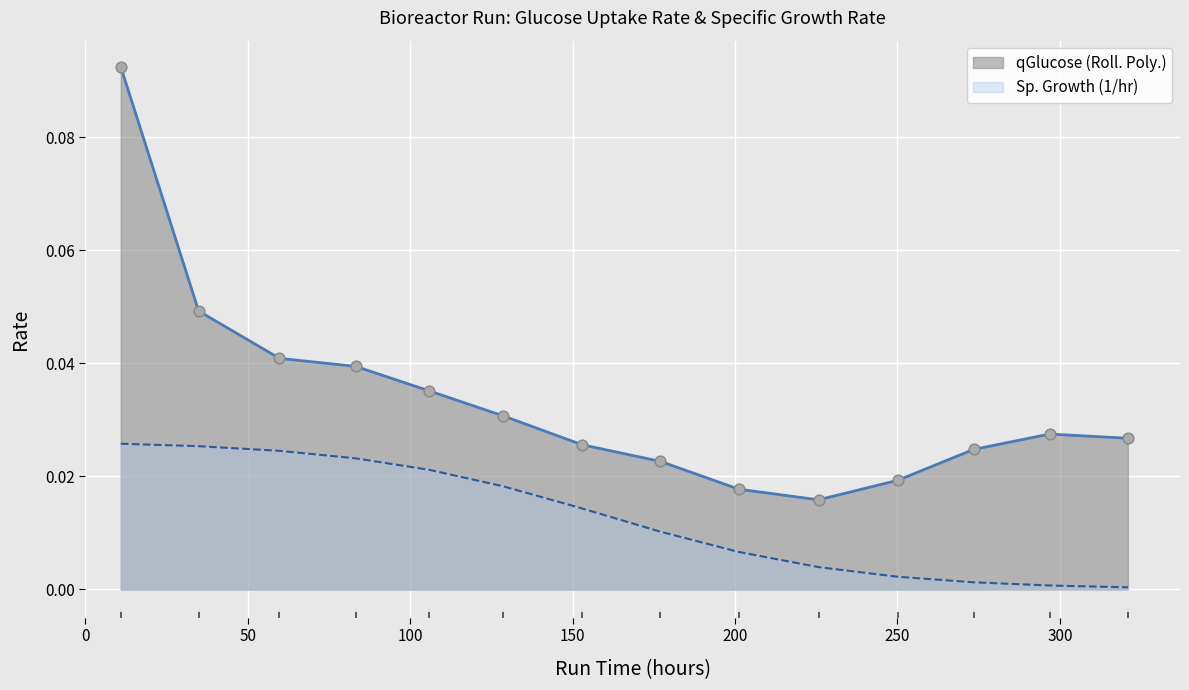

Which series has the largest total across all categories?

qGlucose (Roll. Poly.)